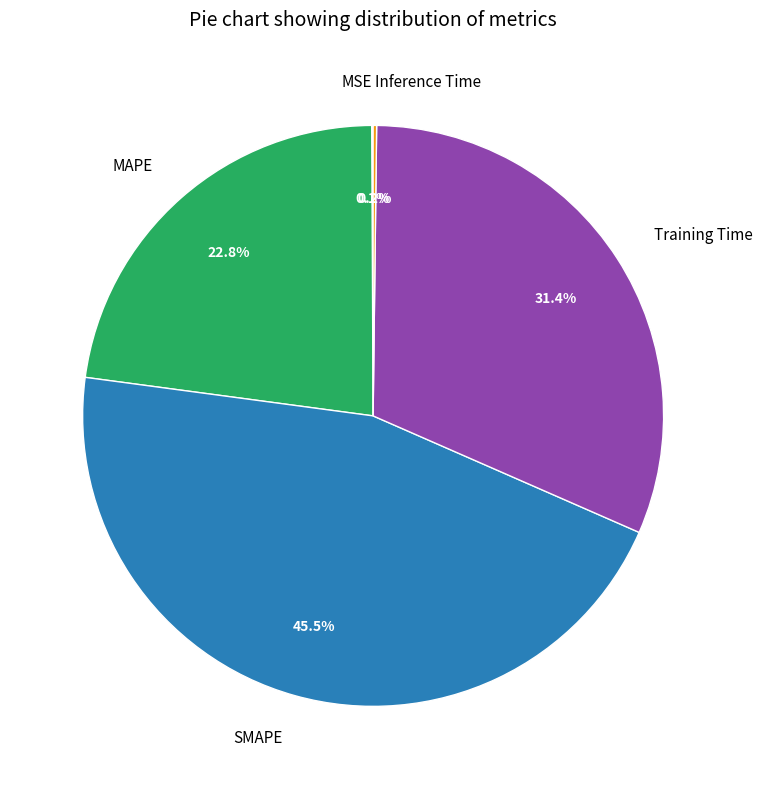

To the nearest percent, what is the difference between the largest and smallest slice percentages?

45%